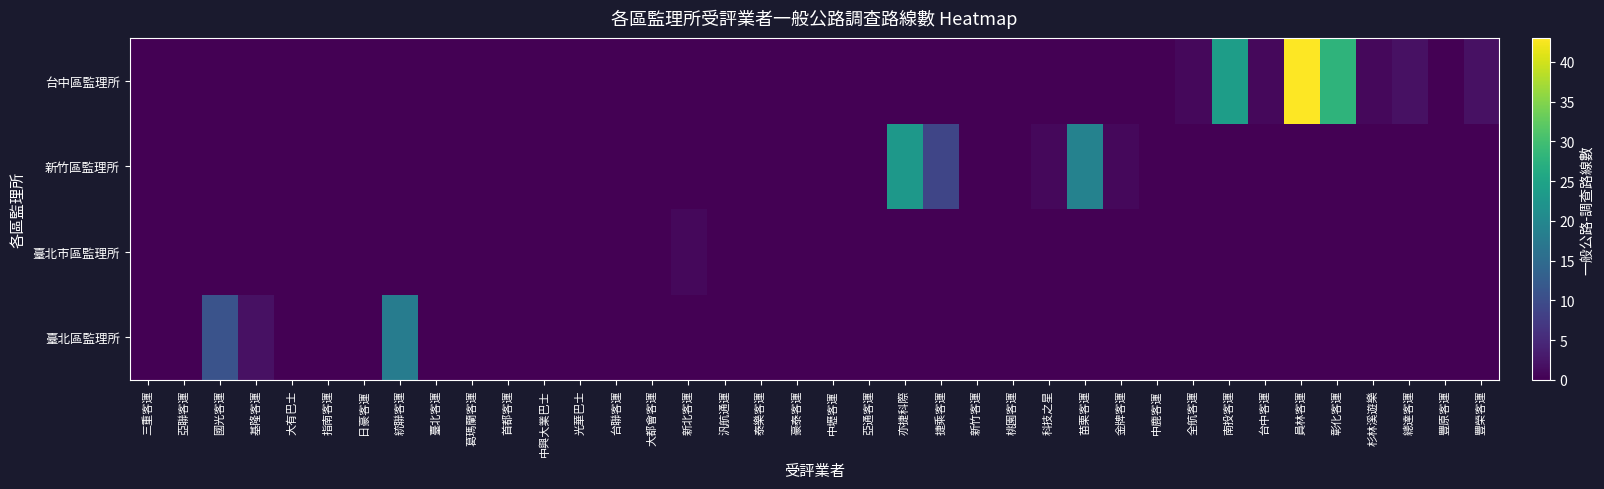

At how many categories does at least one series exceed 31?

1